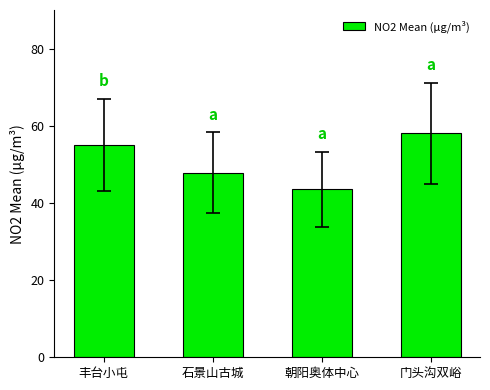

What is the difference between the maximum and minimum values?

14.5